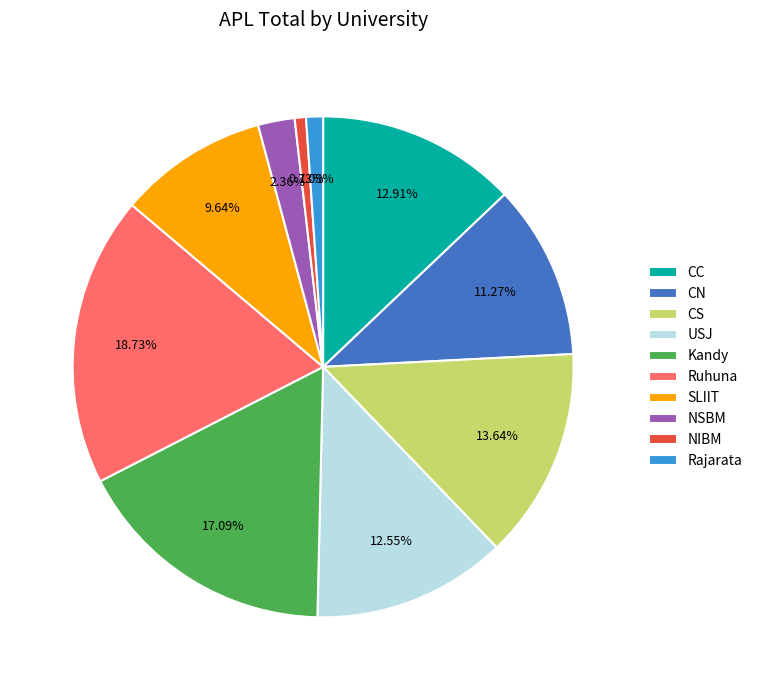

Between SLIIT and Rajarata, which is larger?

SLIIT